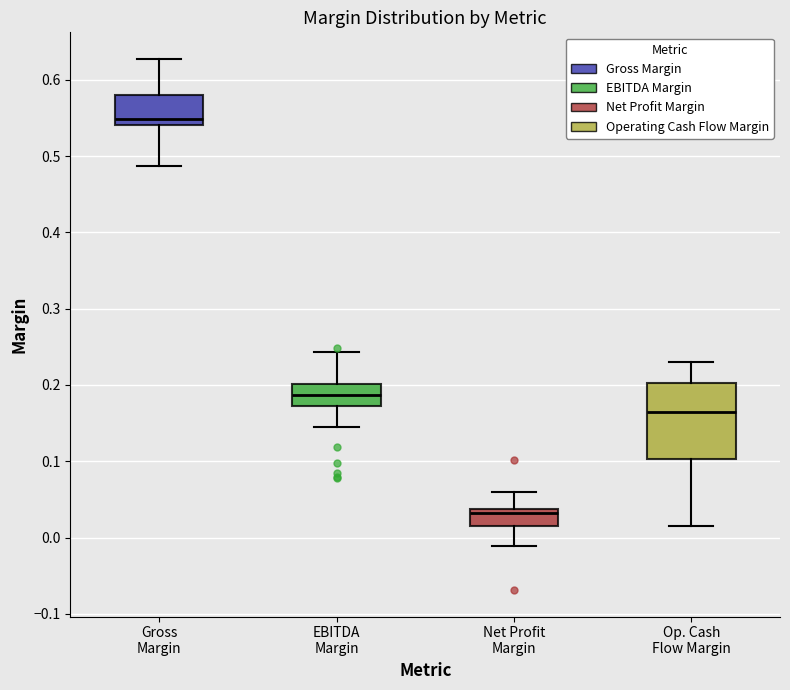

Which box has the highest median line?

Gross Margin